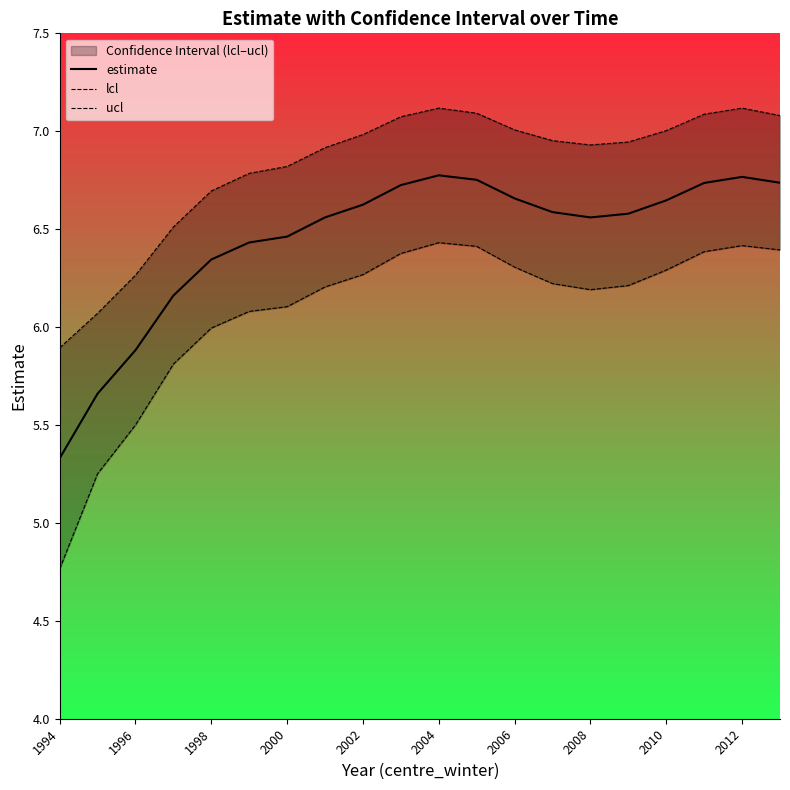

At which label does estimate reach its minimum?

1994